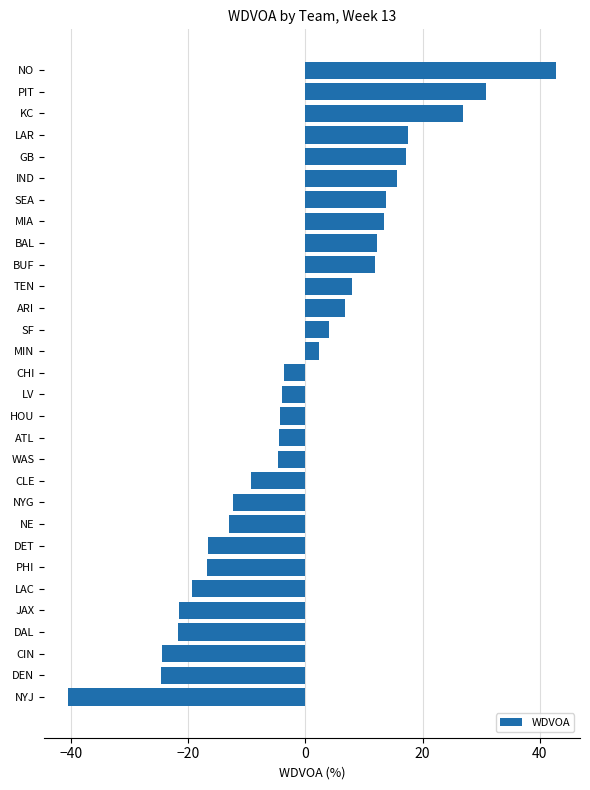

What is the difference between the second highest and minimum values?

71.2